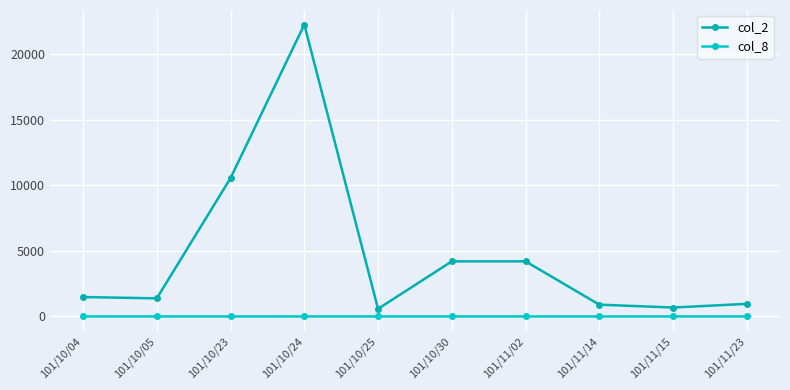

What value does the col_2 series have at 101/11/02?

4200